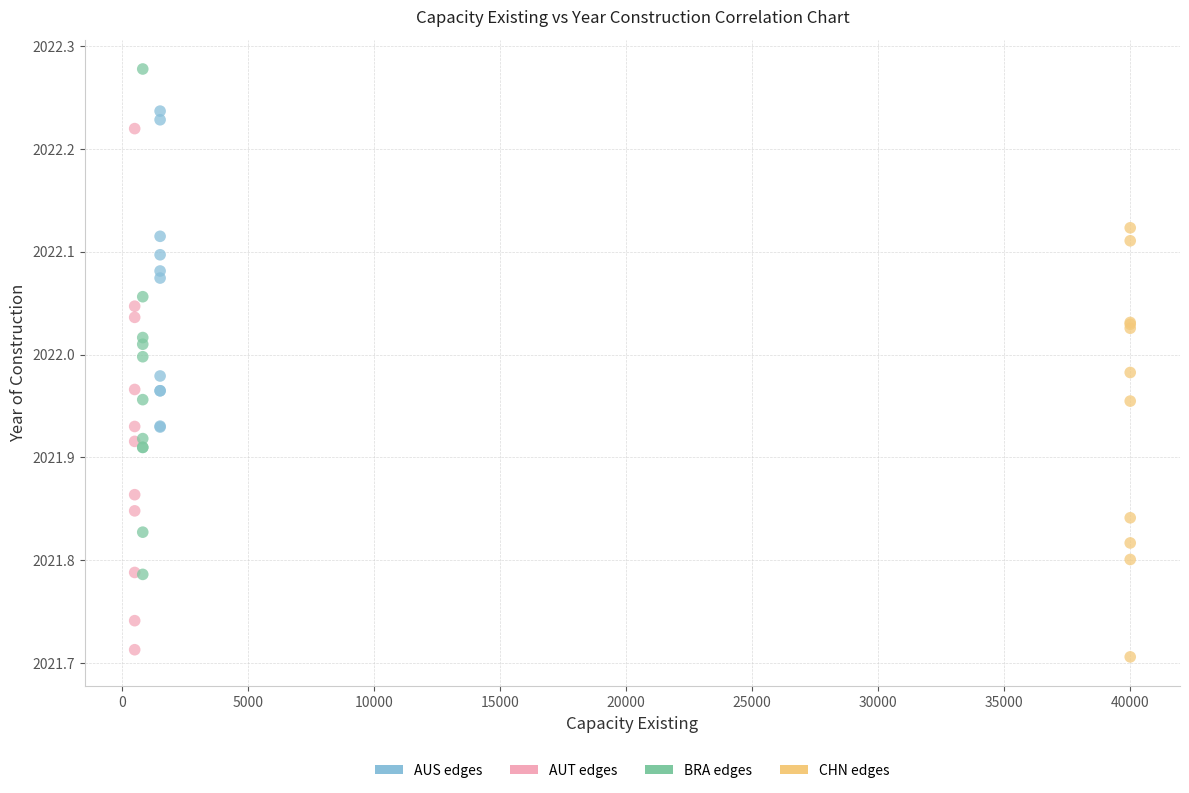

What are all the series names shown in the legend?

AUS edges, AUT edges, BRA edges, CHN edges